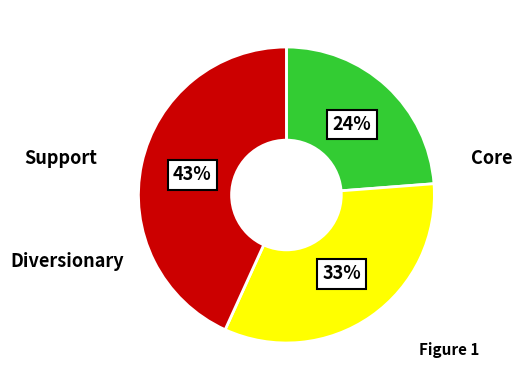

To the nearest percent, what is the average slice percentage?

33%